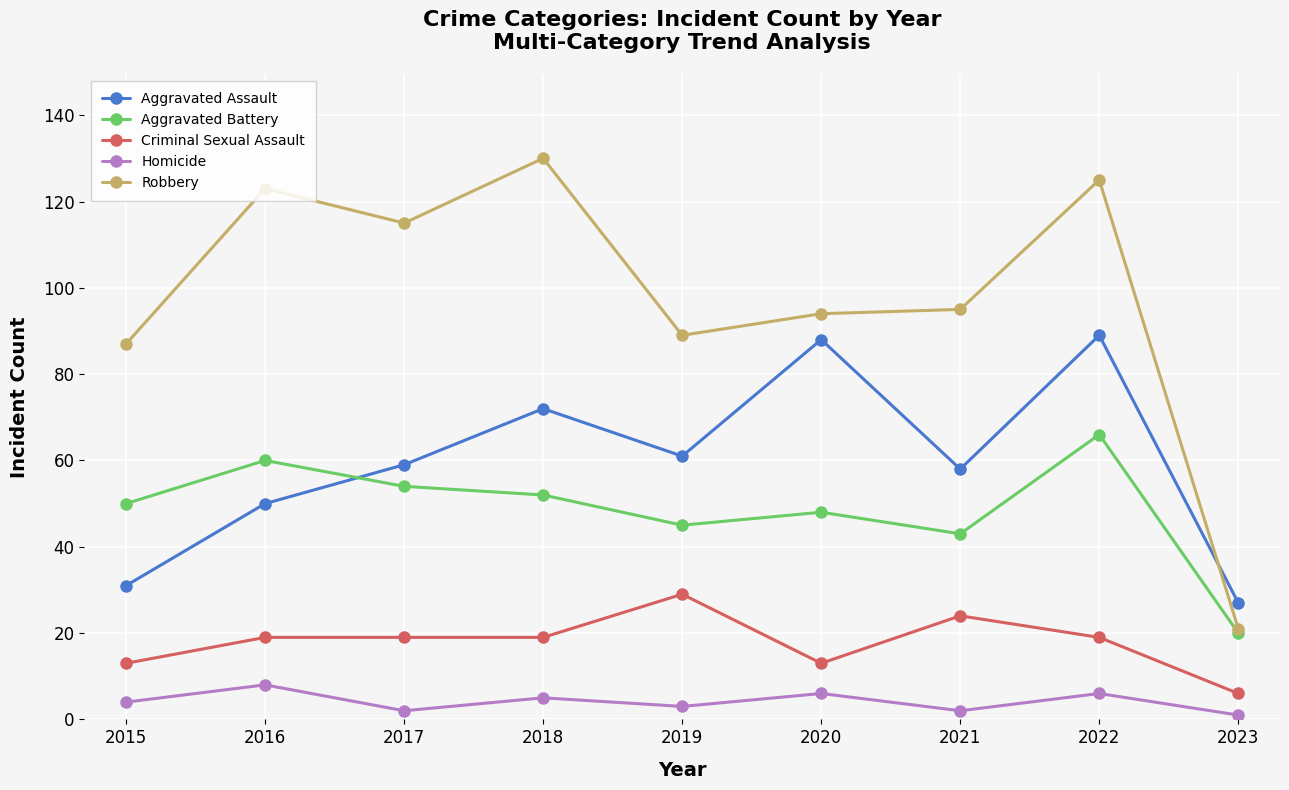

Read the Homicide value at 2020.

6